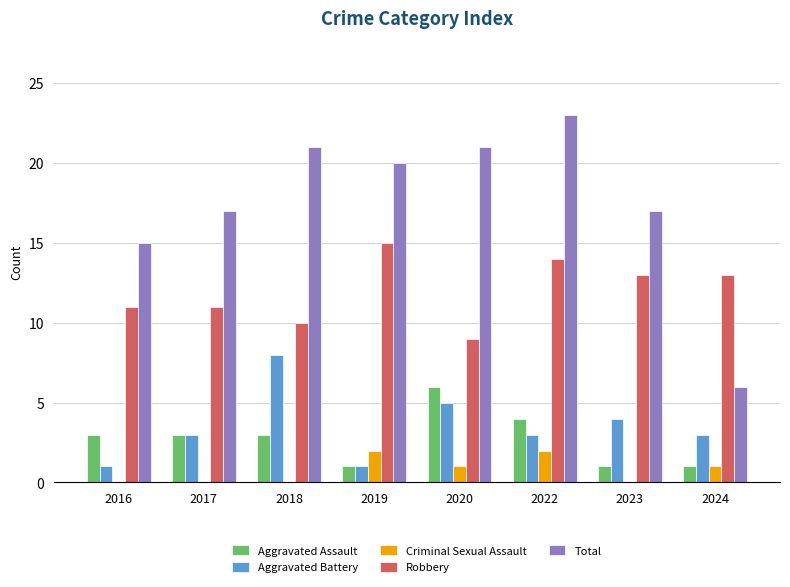

What value does the Aggravated Assault series have at 2020?

6